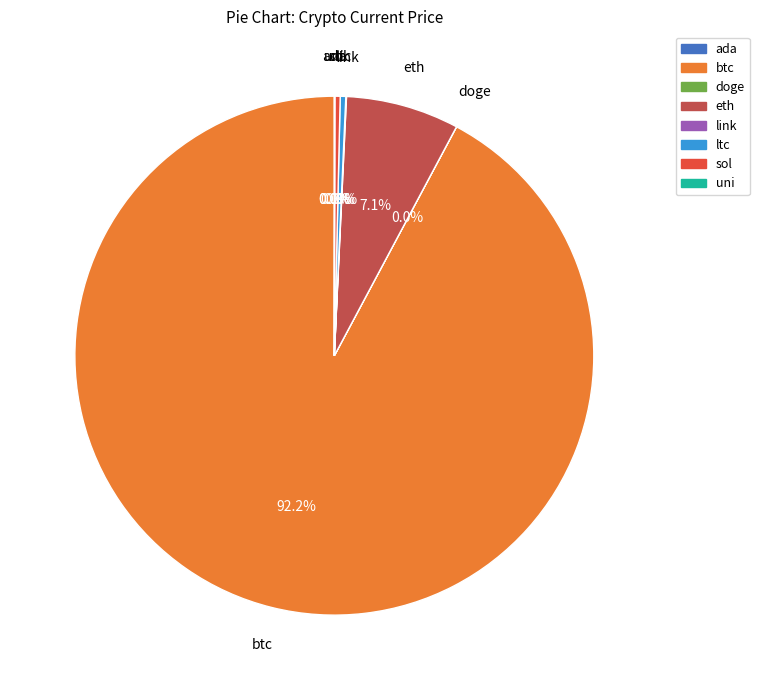

Is the sum of ltc and eth greater than half?

No